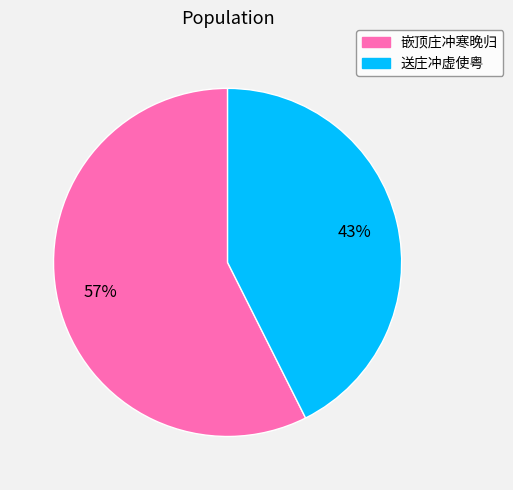

What percentage is the 嵌顶庄冲寒晚归 slice, to the nearest percent?

57%